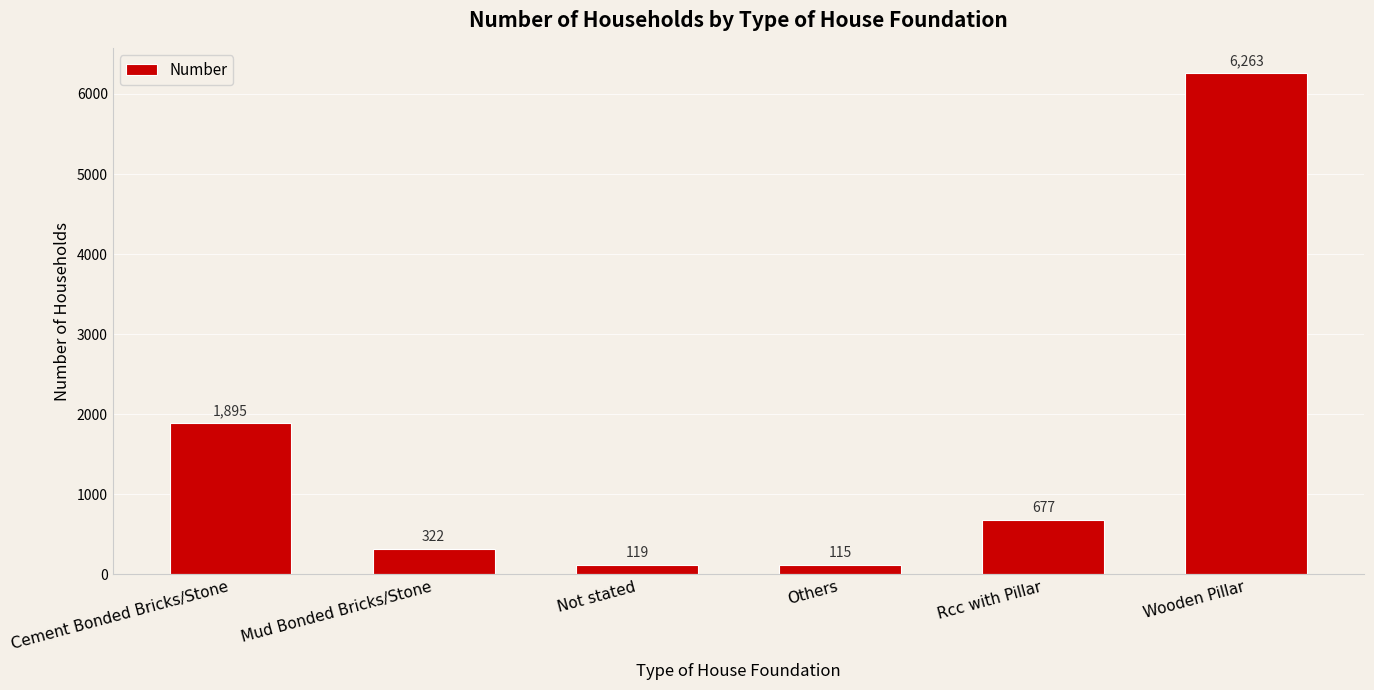

The chart shows a value of 119 at Not stated. True or false?

True